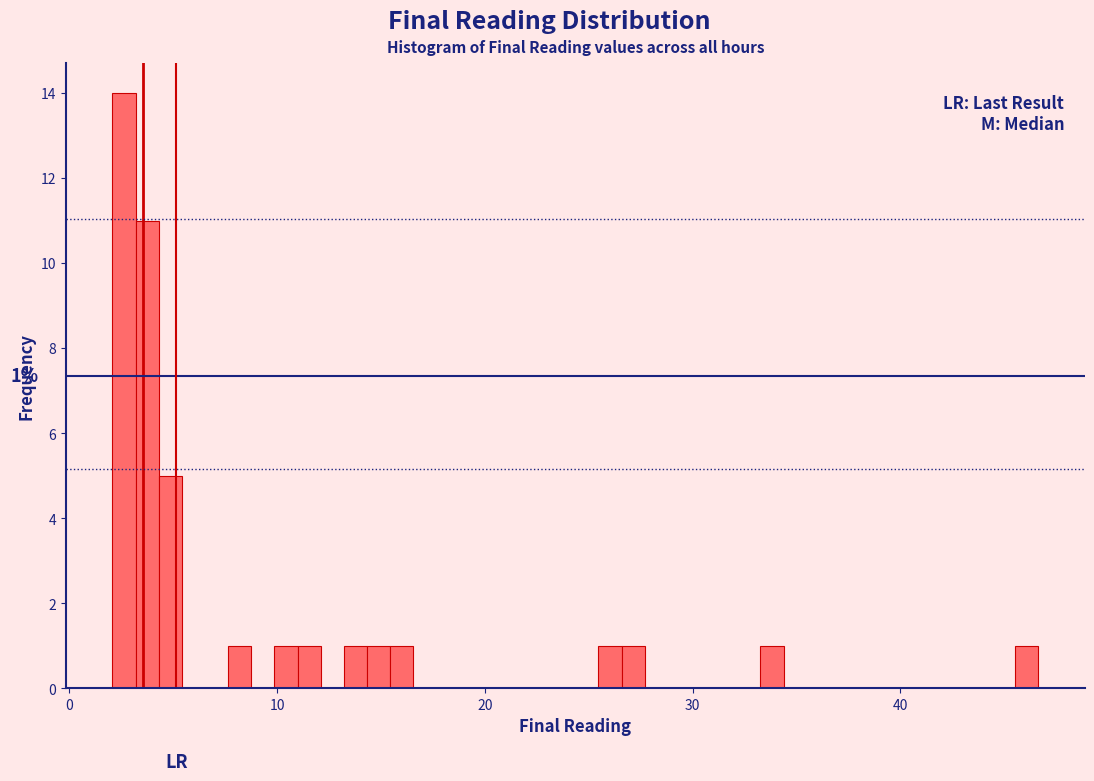

Read against the x-axis, roughly where is the centre of the tallest bar?

3